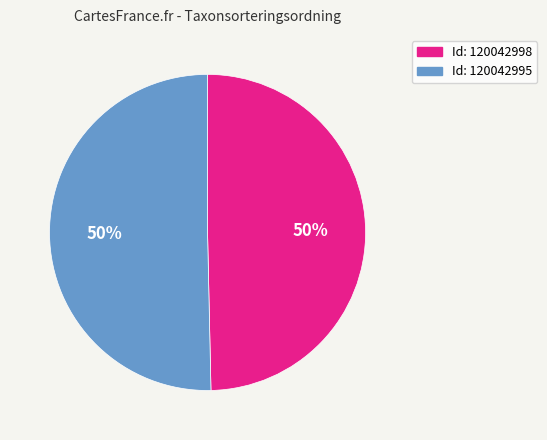

Count the number of slices in the pie.

2